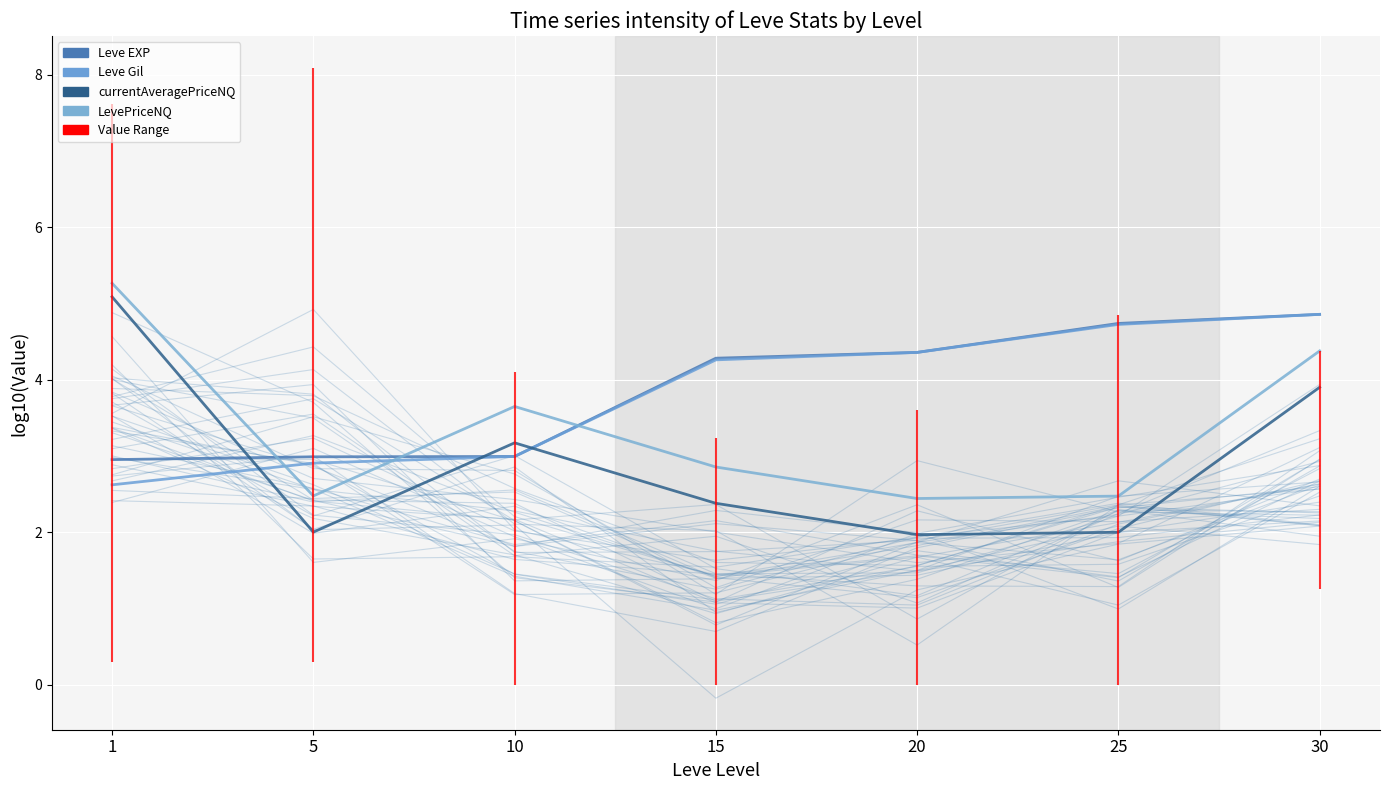

Reading left to right, what are all the values shown in this chart?

Leve EXP: 1=3.0	5=3.0	10=3.0	15=4.3	20=4.4	25=4.7	30=4.9
Leve Gil: 1=2.6	5=2.9	10=3.0	15=4.3	20=4.4	25=4.7	30=4.9
currentAveragePriceNQ: 1=5.1	5=2.0	10=3.2	15=2.4	20=2.0	25=2.0	30=3.9
LevePriceNQ: 1=5.3	5=2.5	10=3.7	15=2.9	20=2.4	25=2.5	30=4.4